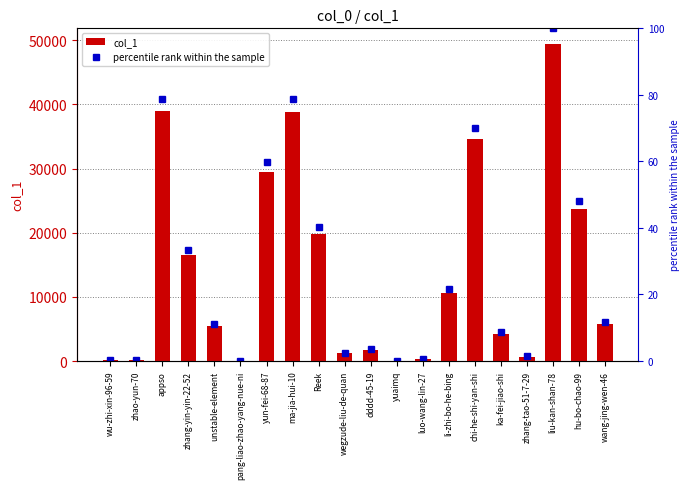

How many groups of bars are there?

20